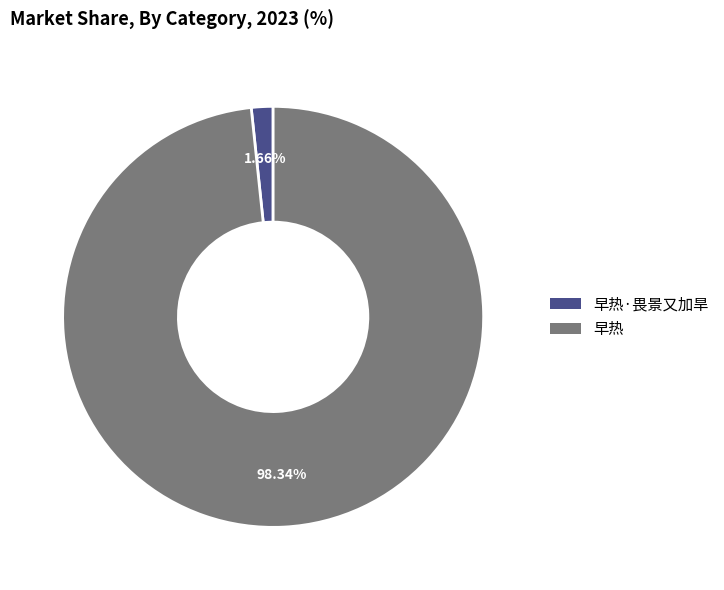

To the nearest percent, what is the average slice percentage?

50%